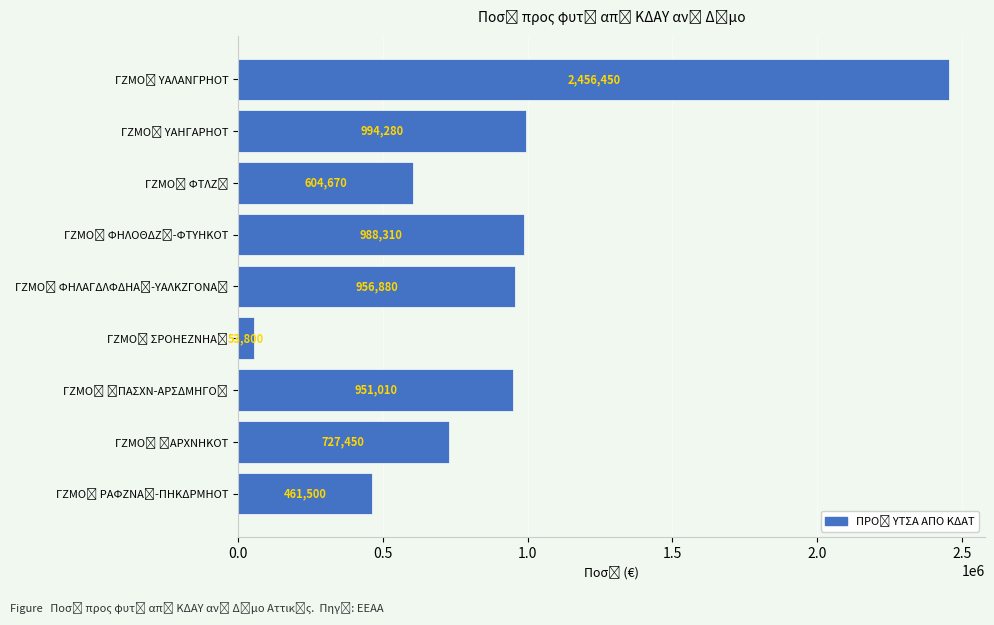

How many values are below 951010?

4